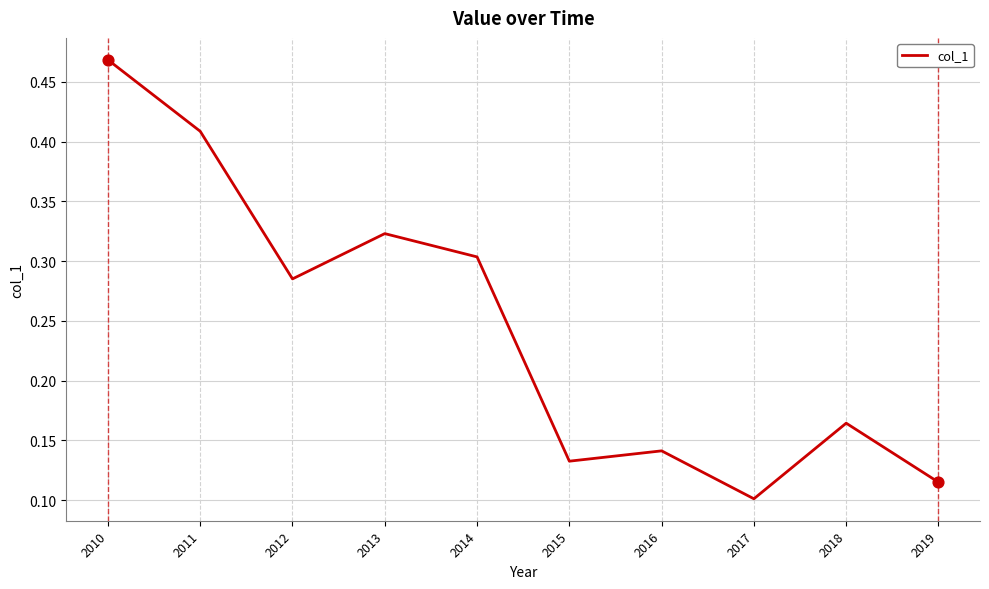

Which has a higher value, 2013 or 2012?

2013